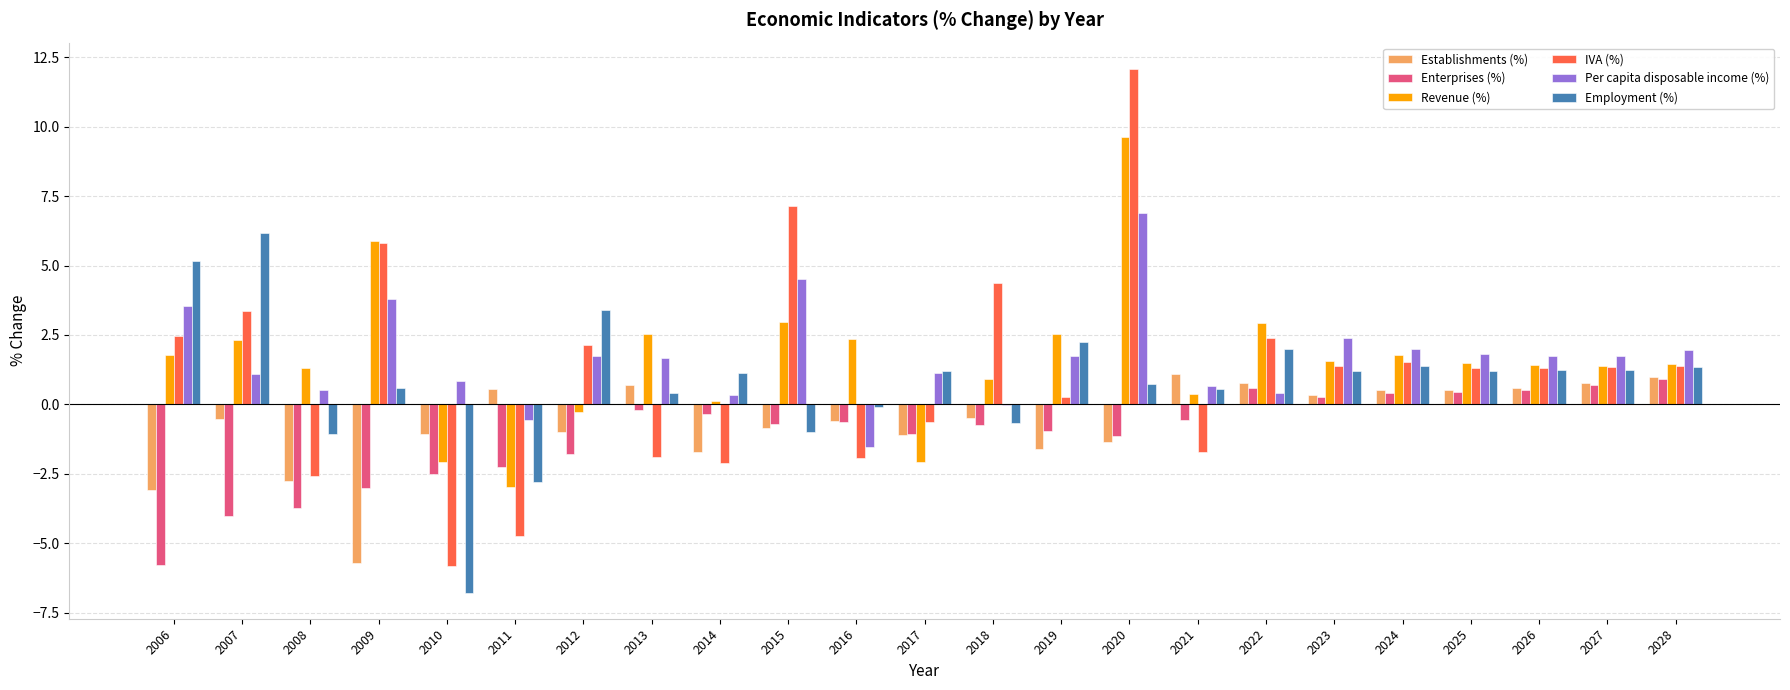

Does the chart contain stacked bars?

No